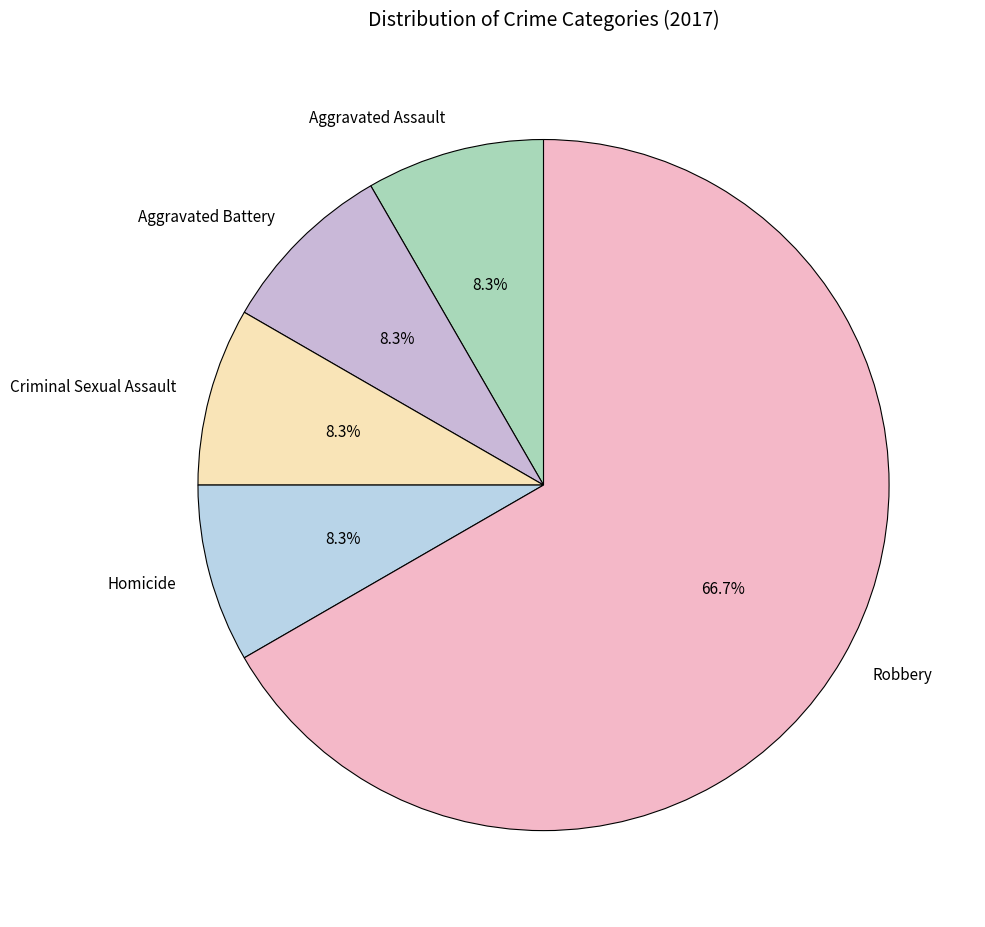

Is Robbery the majority of the pie?

Yes